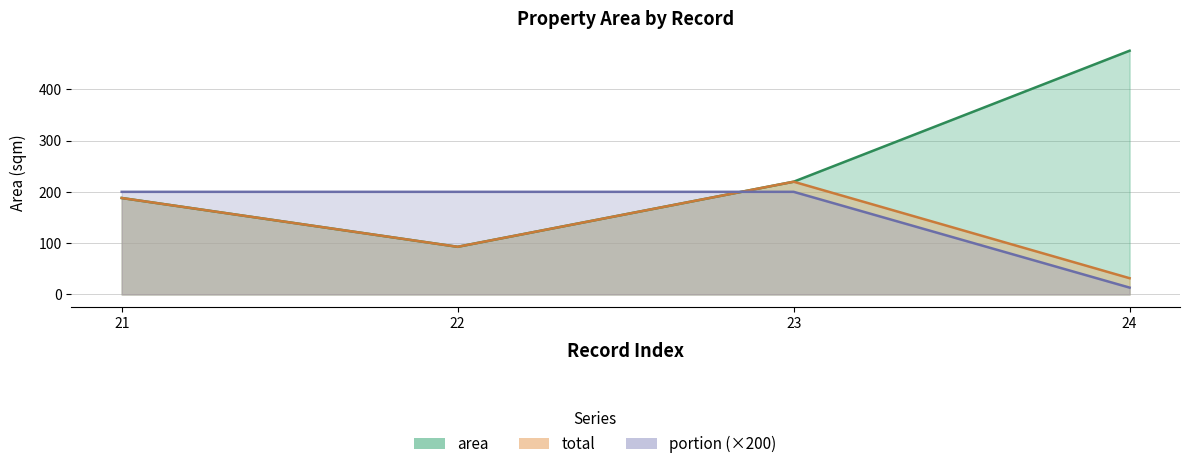

List the series in order of their overall mean, lowest first.

total, portion, area